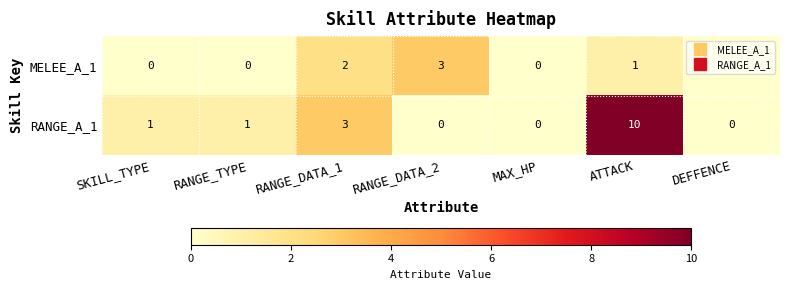

The RANGE_A_1 series shows -4 at MAX_HP. True or false?

False